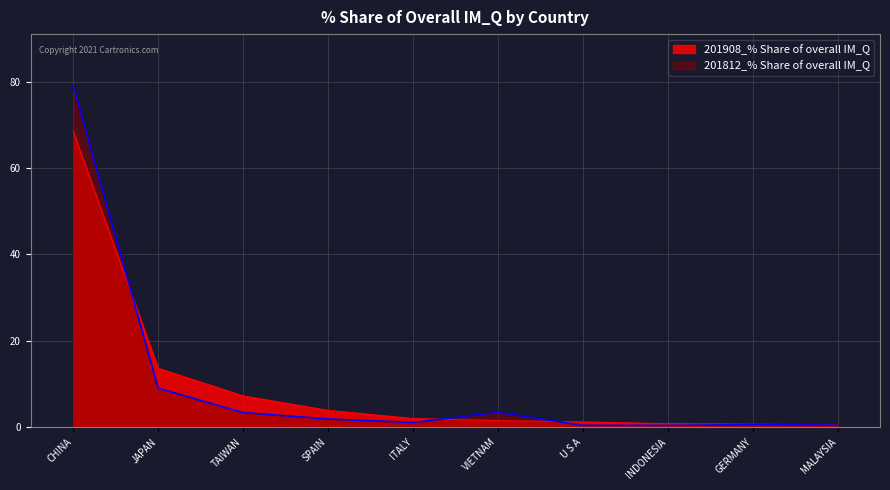

What are all the series names shown in the legend?

201908_% Share of overall IM_Q, 201812_% Share of overall IM_Q